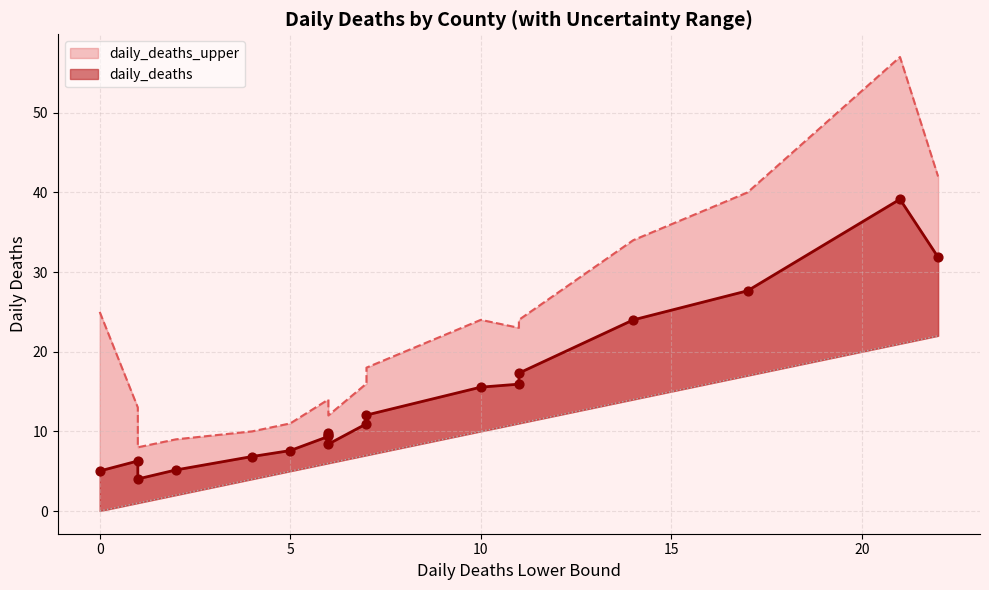

Which series has the largest Y range (max minus min)?

daily_deaths_upper